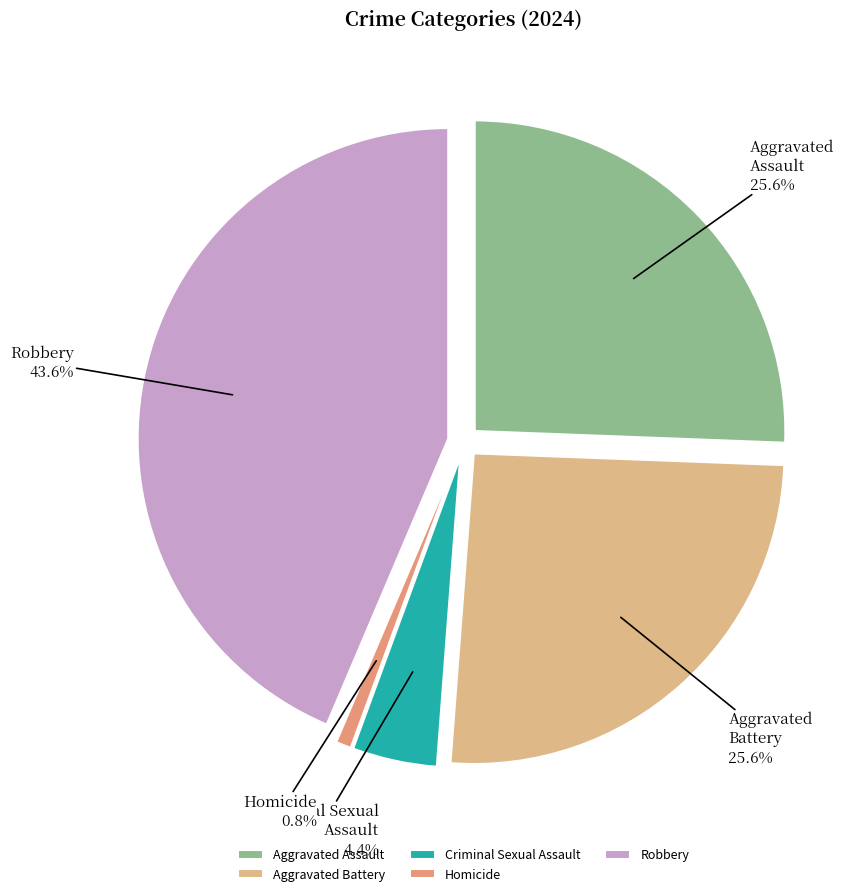

Rank the categories by value from highest to lowest.

Robbery, Aggravated Assault, Aggravated Battery, Criminal Sexual Assault, Homicide